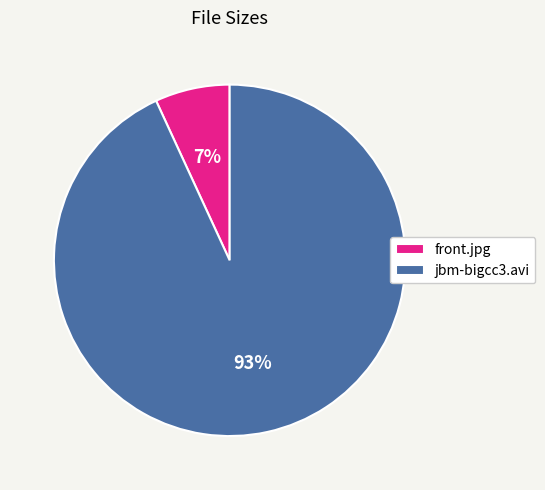

The front.jpg slice represents 1% of the pie. True or false?

False